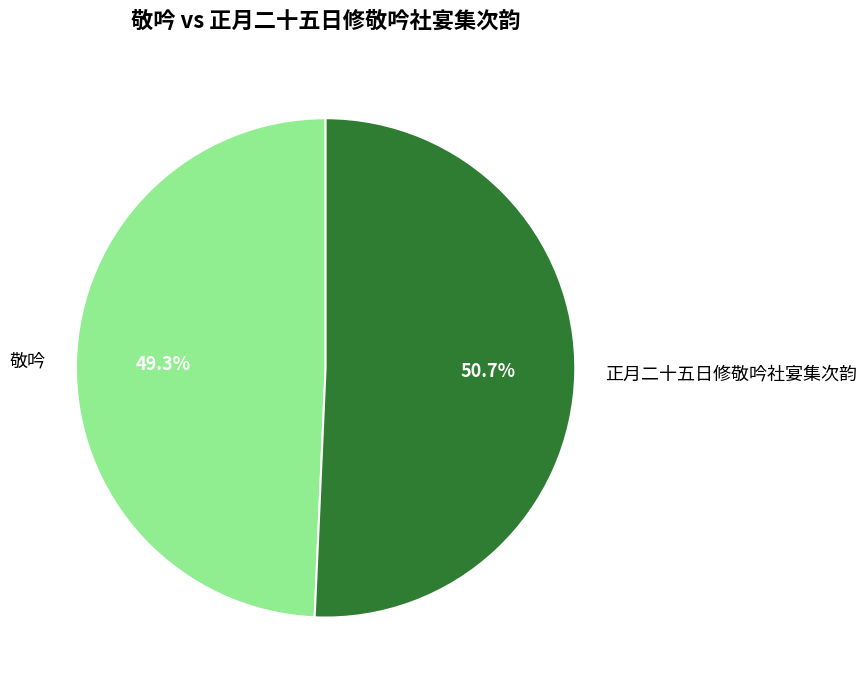

Combined, what portion of the pie is 敬吟 and 正月二十五日修敬吟社宴集次韵?

100.0%